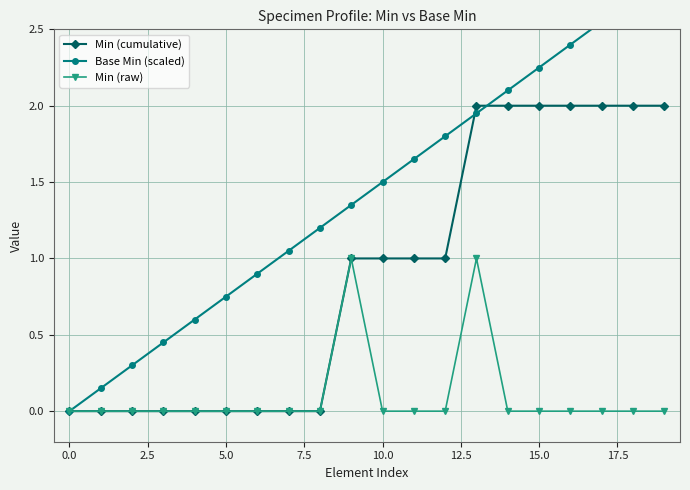

Reading left to right, transcribe all the data shown in this chart.

Min (cumulative): 0.0	0.0	0.0	0.0	0.0	0.0	0.0	0.0	0.0	1.0	1.0	1.0	1.0	2.0	2.0	2.0	2.0	2.0	2.0	2.0
Base Min (scaled): 0.0	0.1	0.3	0.4	0.6	0.8	0.9	1.1	1.2	1.3	1.5	1.6	1.8	1.9	2.1	2.2	2.4	2.5	2.7	2.9
Min (raw): 0.0	0.0	0.0	0.0	0.0	0.0	0.0	0.0	0.0	1.0	0.0	0.0	0.0	1.0	0.0	0.0	0.0	0.0	0.0	0.0